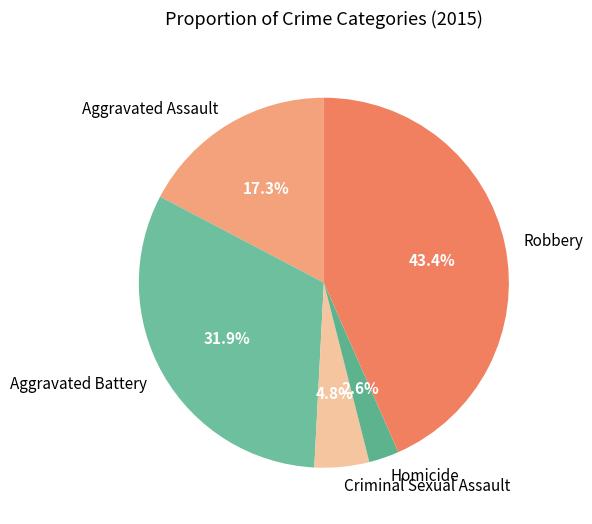

Count the number of slices in the pie.

5